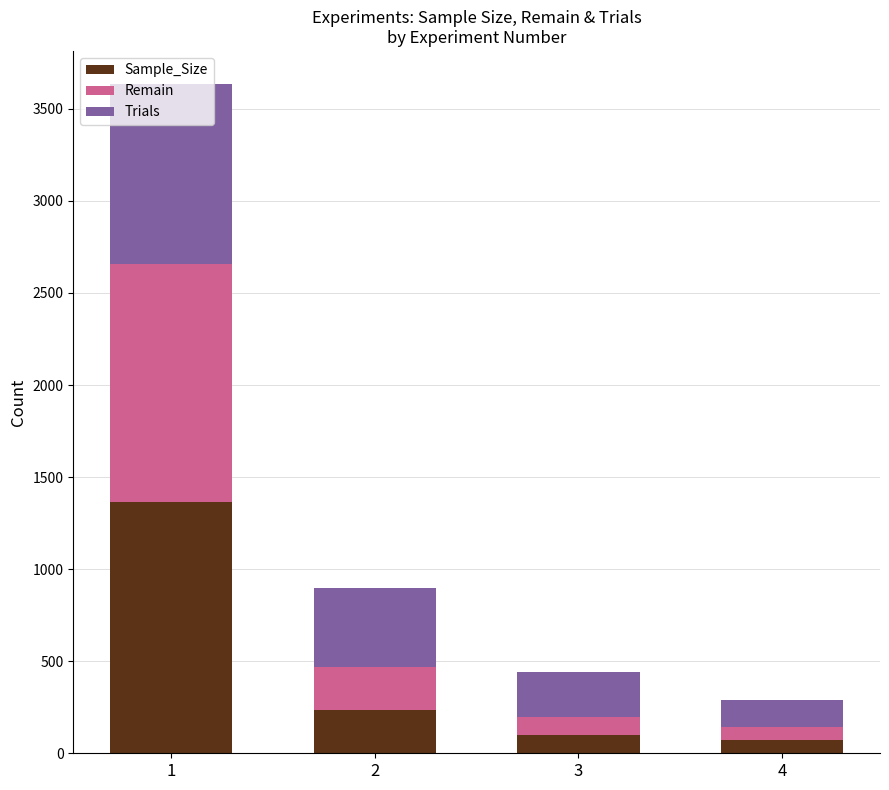

What is the total value across all series at 3?

441